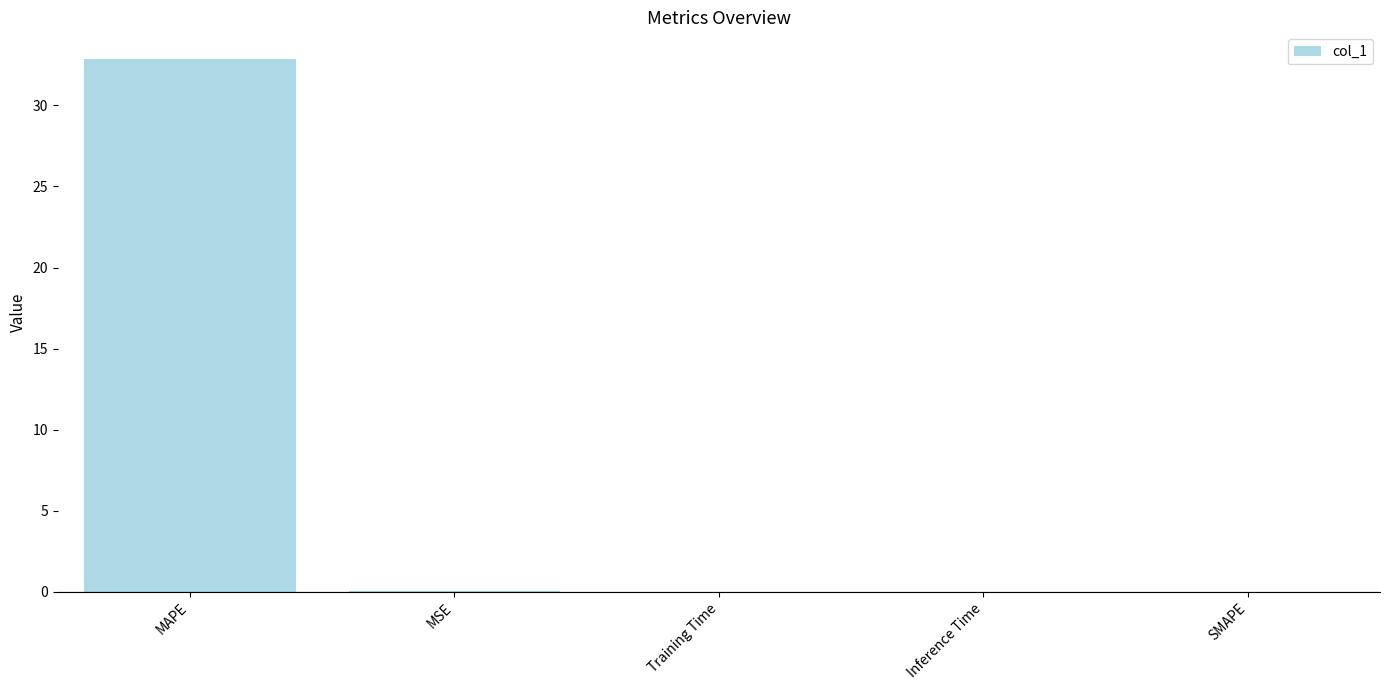

Is it true that the value at Training Time is 0.0?

True